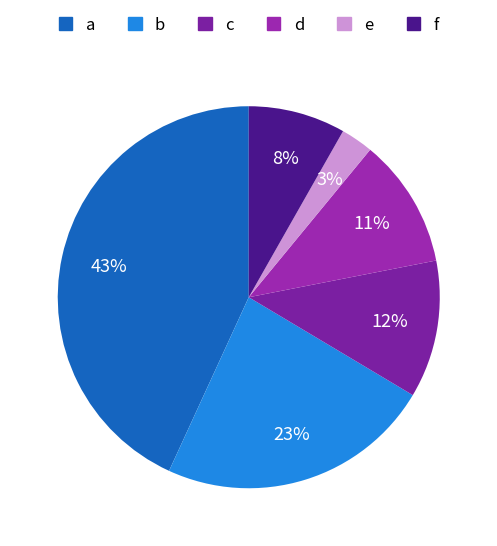

Which has a higher value, d or f?

d